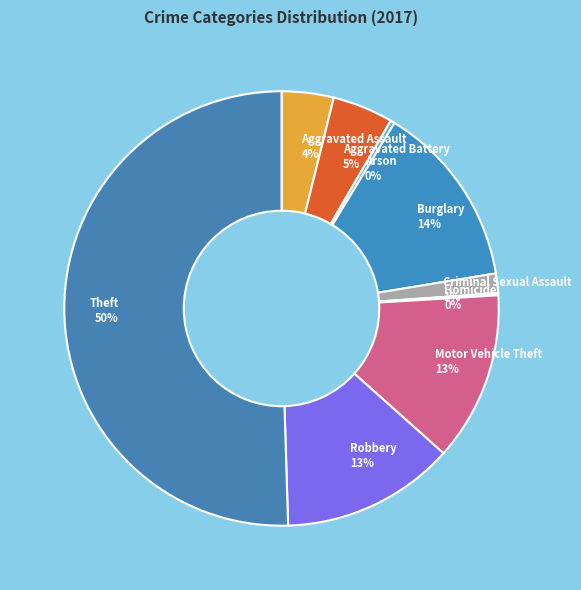

To the nearest percent, what is the difference between the largest and smallest slice percentages?

50%